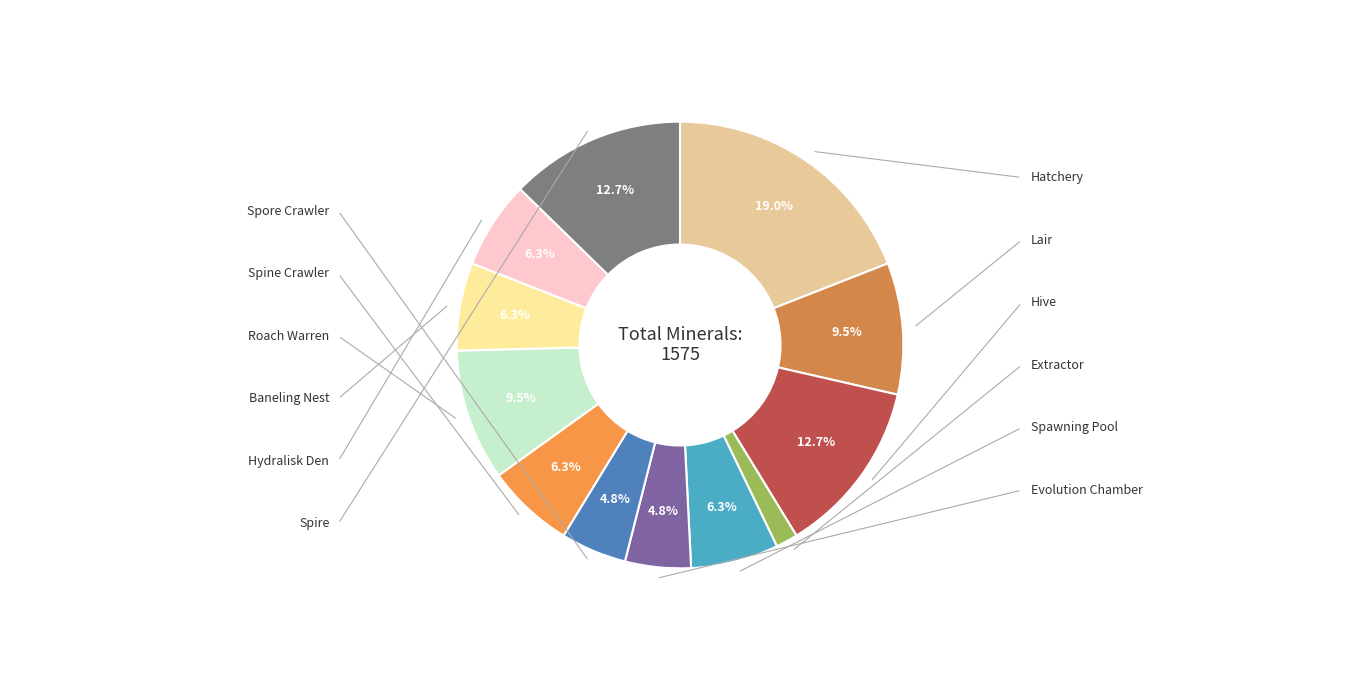

Is the sum of Evolution Chamber and Spine Crawler greater than half?

No